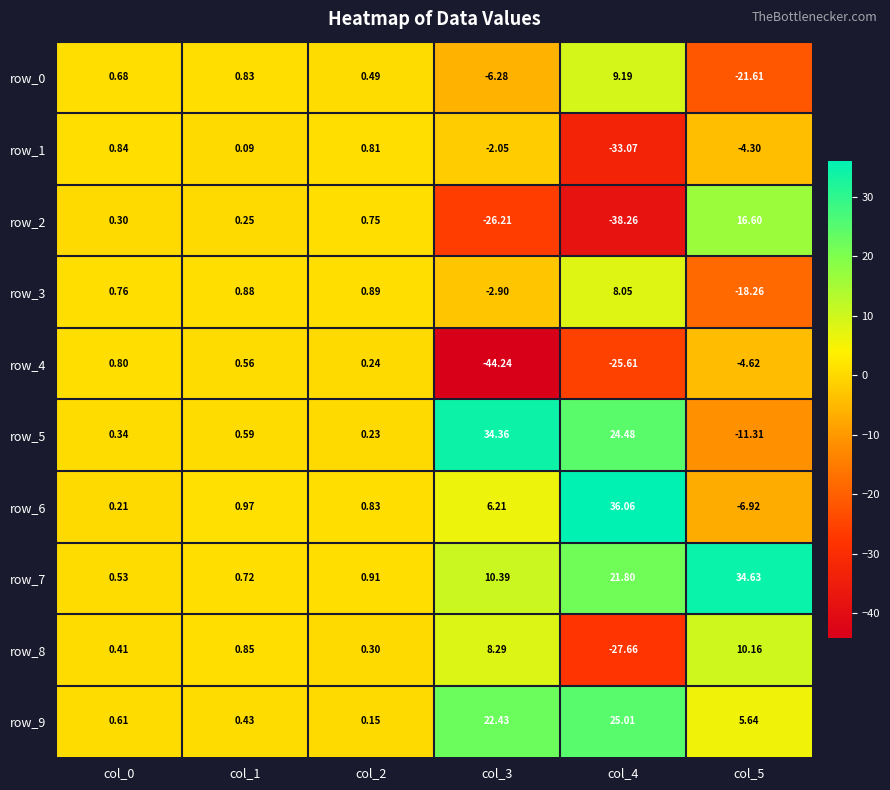

Count the number of categories in the chart.

6